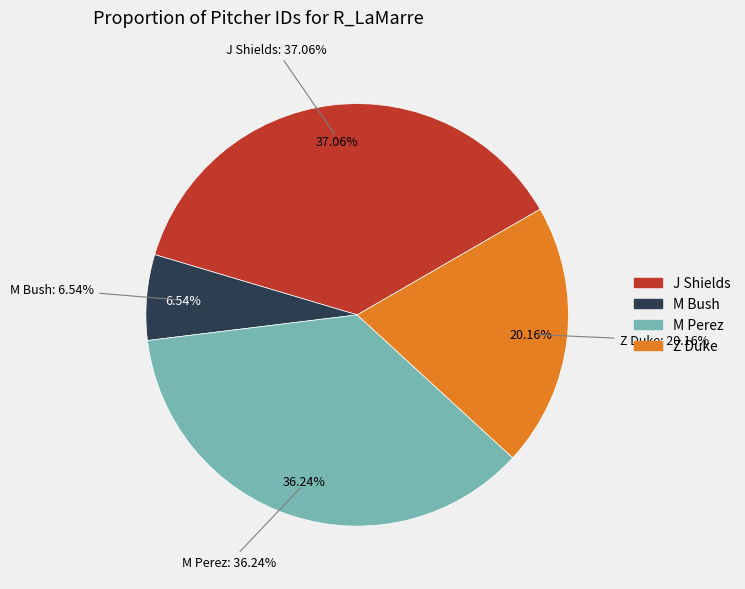

What percentage is the M Perez slice, to the nearest percent?

36%